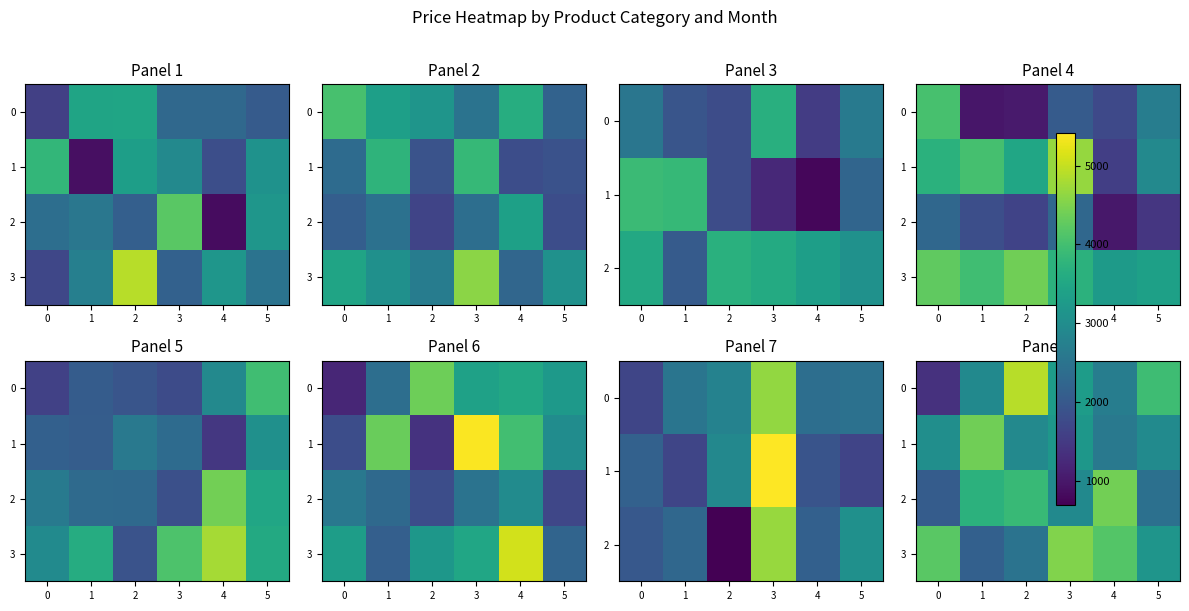

What is the average value of the 3 series?

3444.5